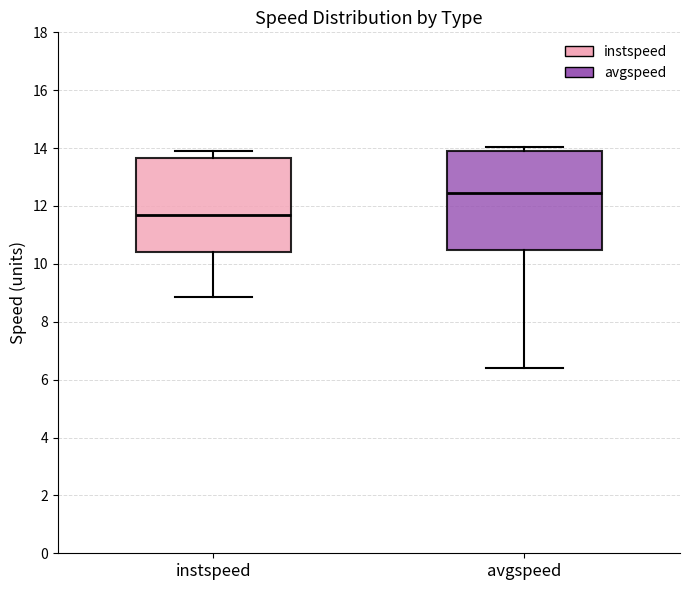

Reading left to right, transcribe this box plot: for each box, give where its median line is, the range the box spans, and where its two whiskers end, as read against the y-axis. The values are not printed on the chart, so give them approximately, as read against the axis.

instspeed: median 11.8, box 10.4 to 13.6, whiskers 8.8 to 13.8
avgspeed: median 12.4, box 10.4 to 13.8, whiskers 6.4 to 14.0